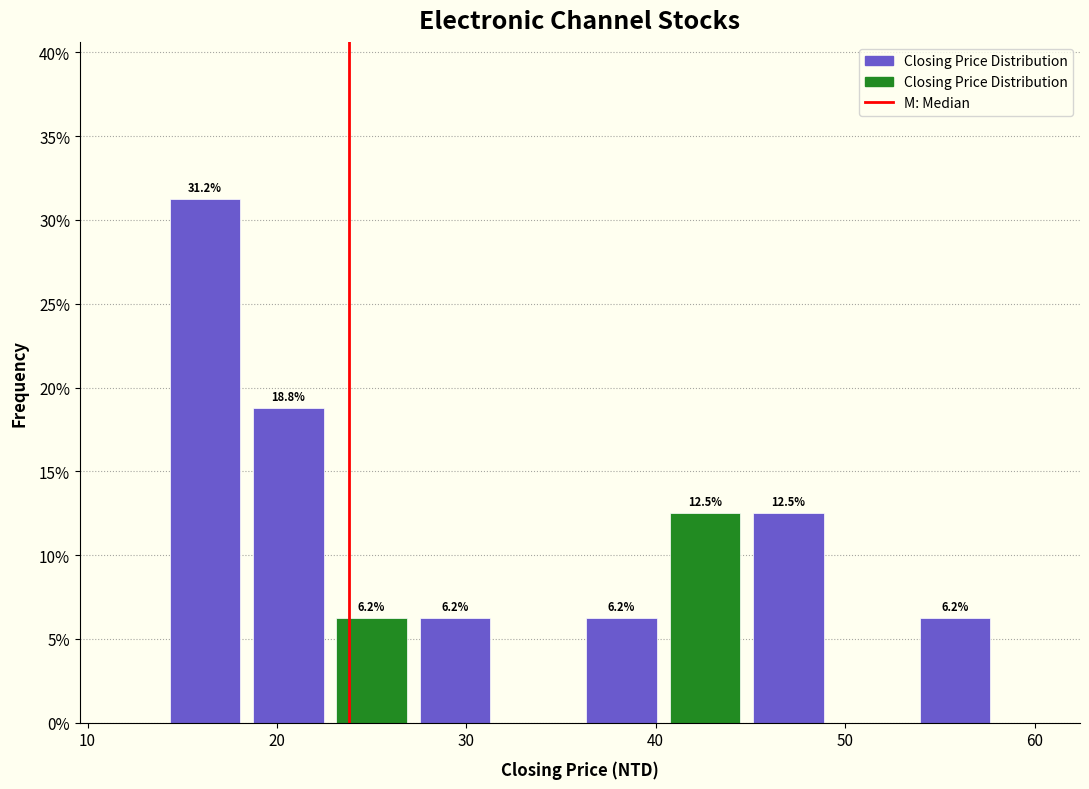

Which range on the x-axis has the tallest bar?

14.0 to 18.4